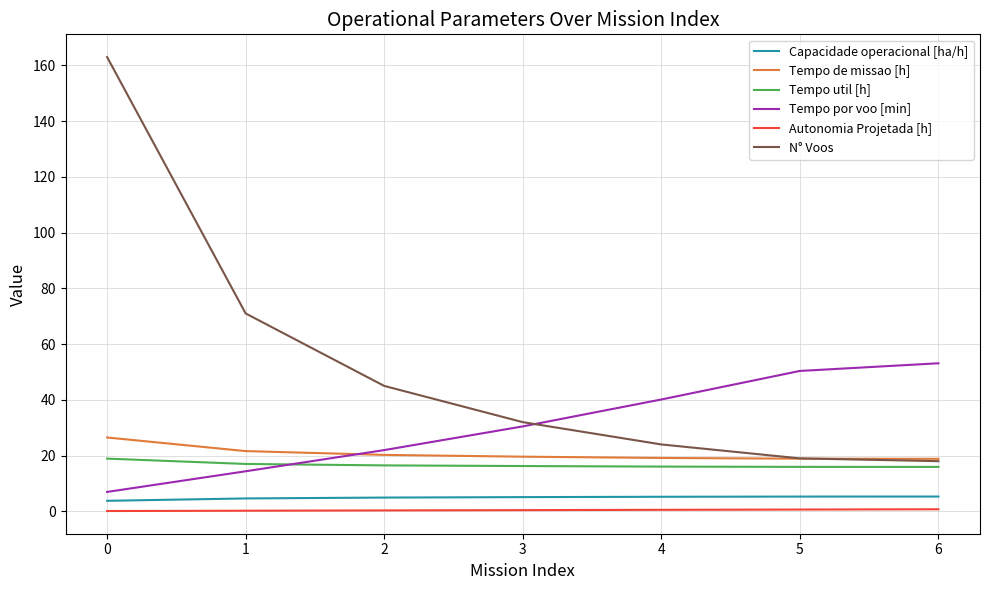

True or false: Autonomia Projetada [h] and N° Voos cross at least once.

False